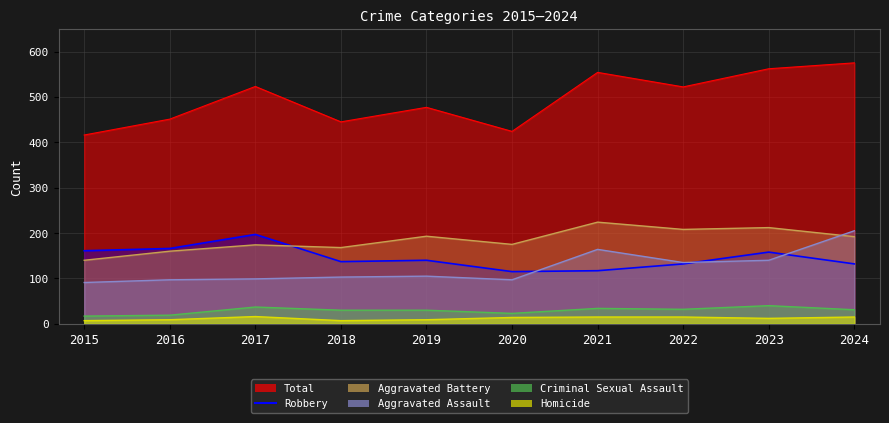

What is the lowest value of the Aggravated Assault series?

91